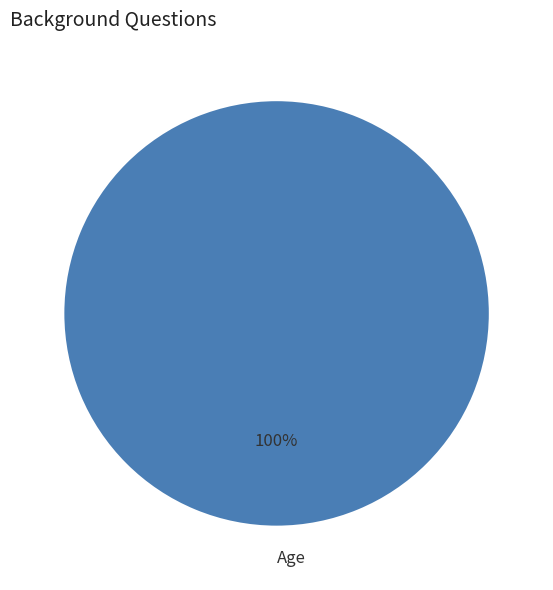

True or false: Age accounts for 90% of the total.

False